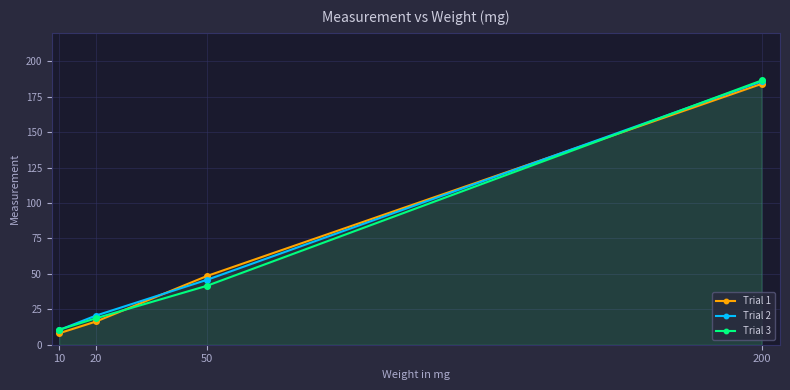

True or false: Trial 2 and Trial 1 cross at least once.

True